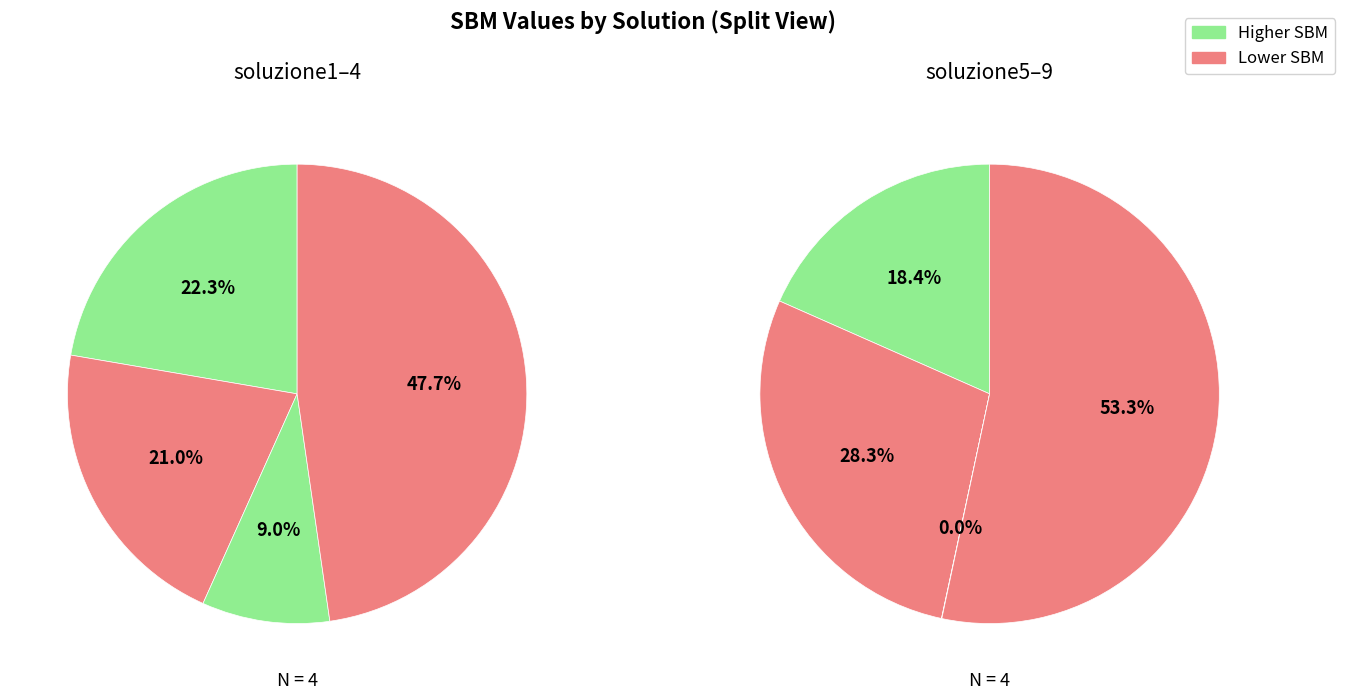

Between soluzione9 and soluzione5, which is larger?

soluzione9